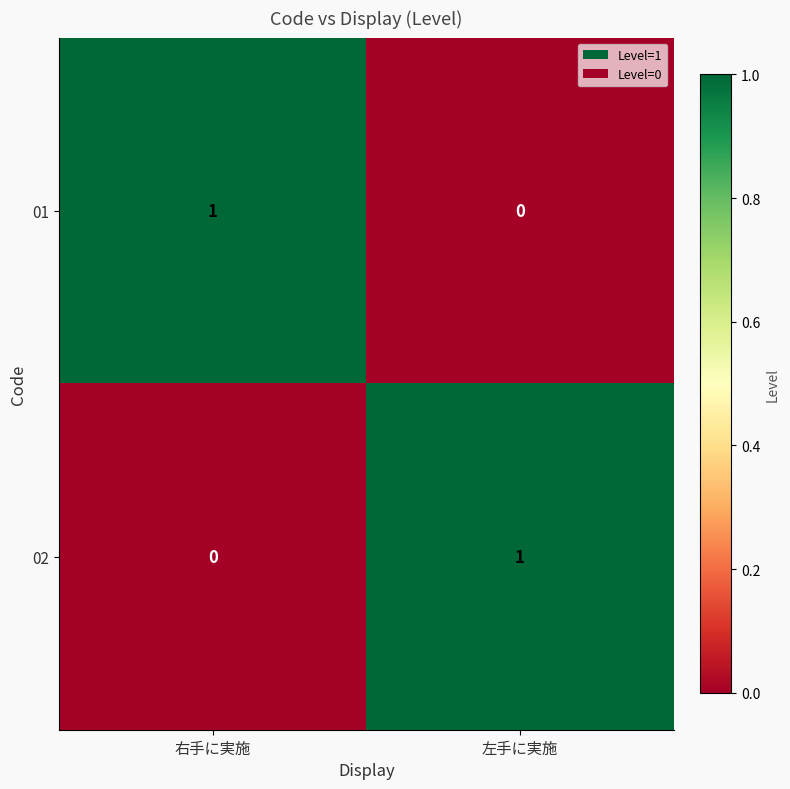

The 01 series shows 0 at 右手に実施. True or false?

False